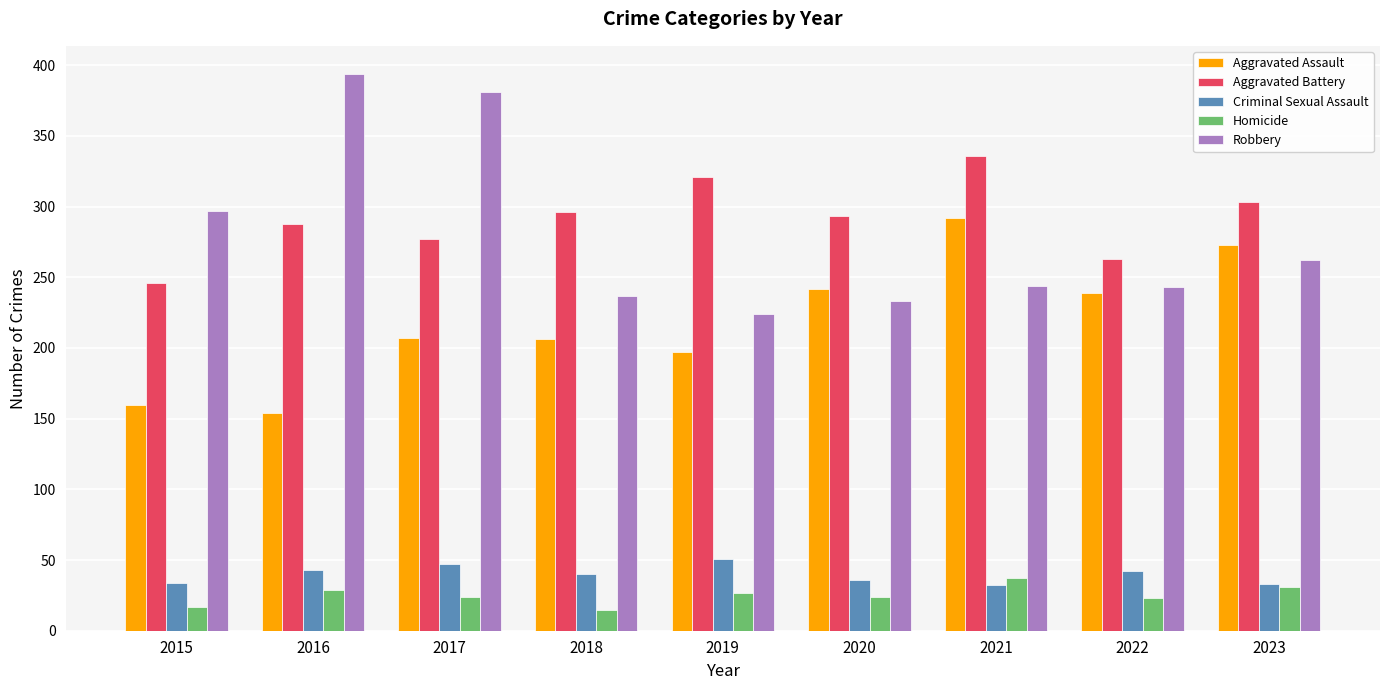

True or false: Criminal Sexual Assault has a value of 32 at 2021.

True